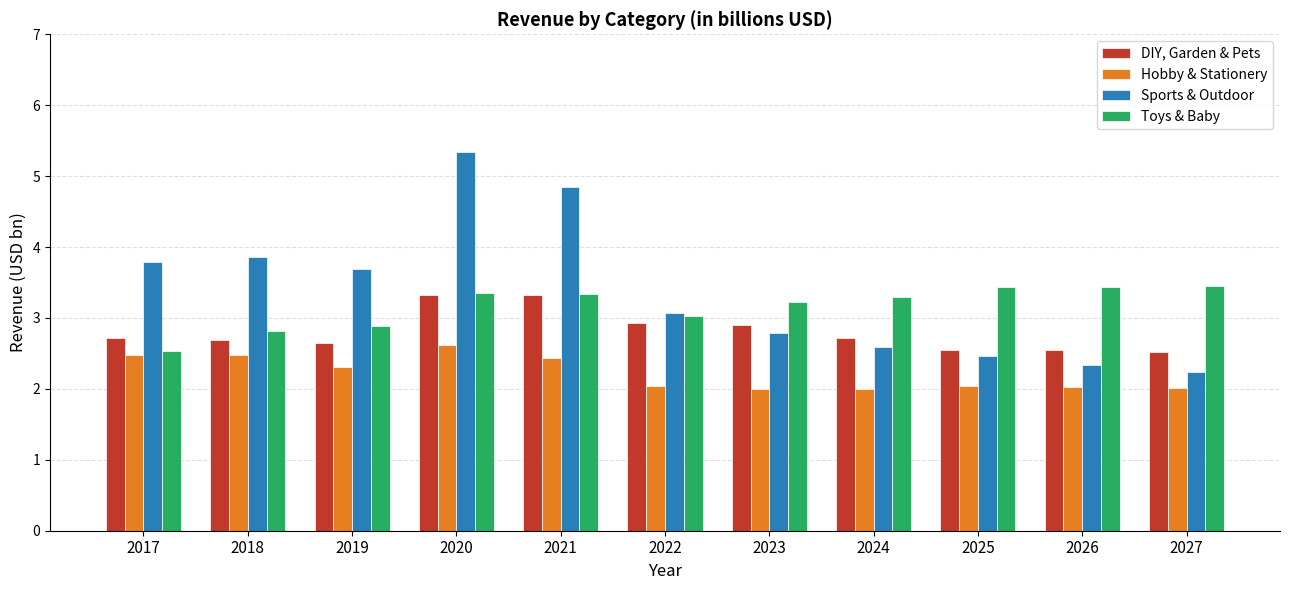

Read the DIY, Garden & Pets value at 2027.

2.5